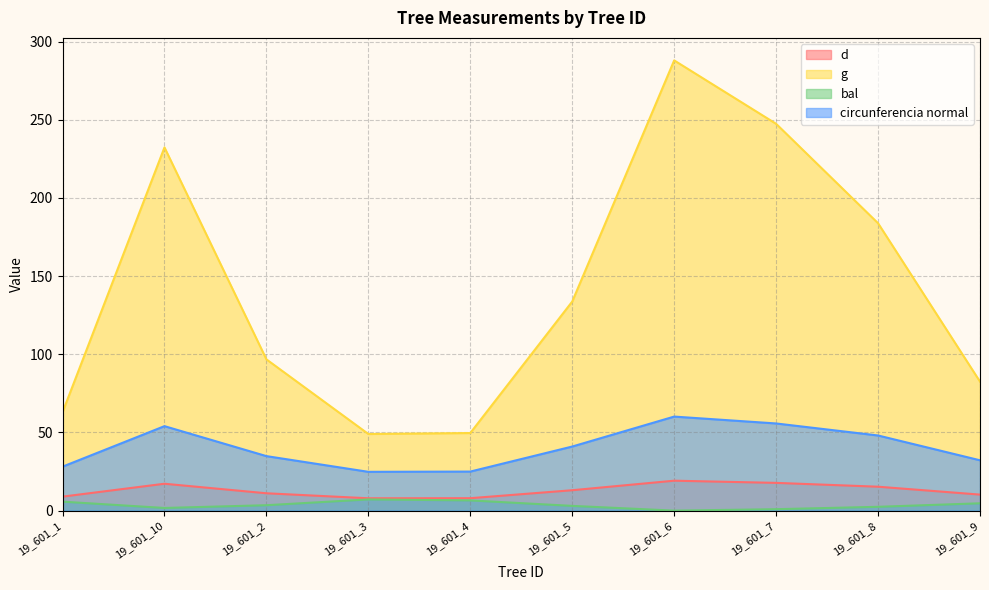

What is the difference between the highest and lowest values at 19_601_8?

181.4